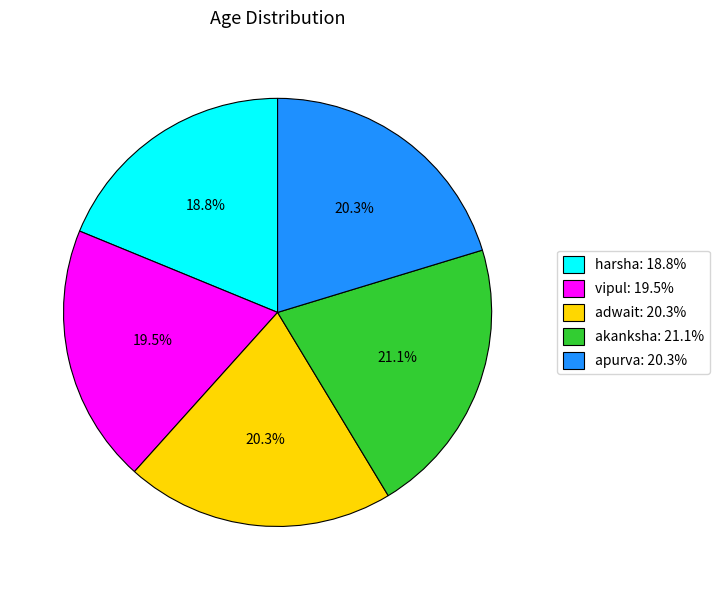

The akanksha slice represents 21% of the pie. True or false?

True